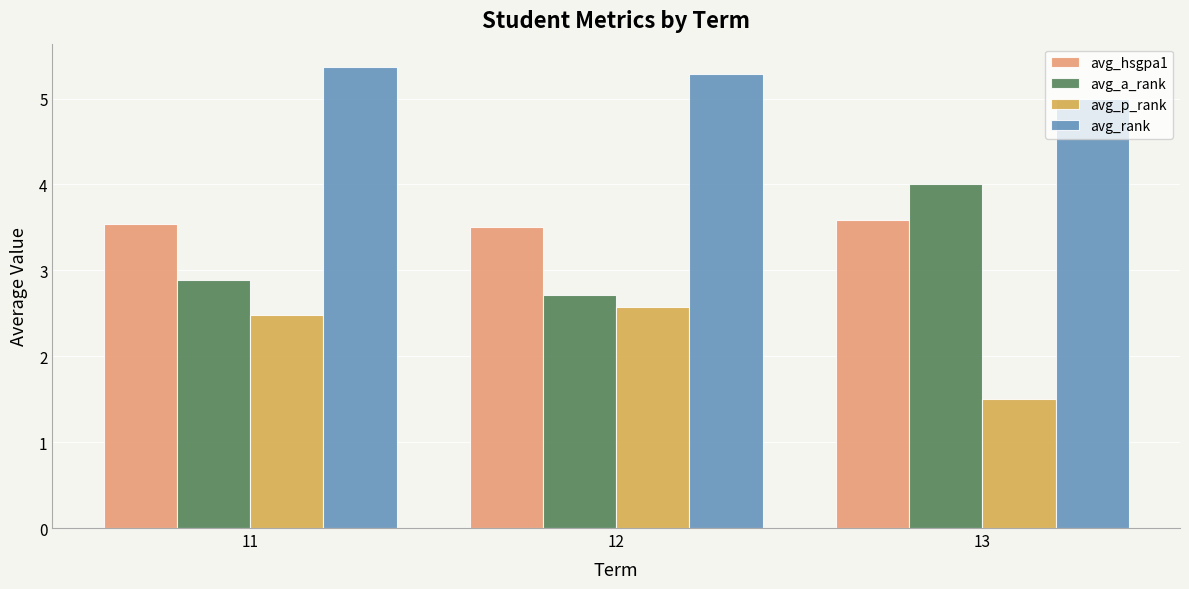

Is the value of avg_hsgpa1 at 11 greater than the value of avg_a_rank at 13?

No